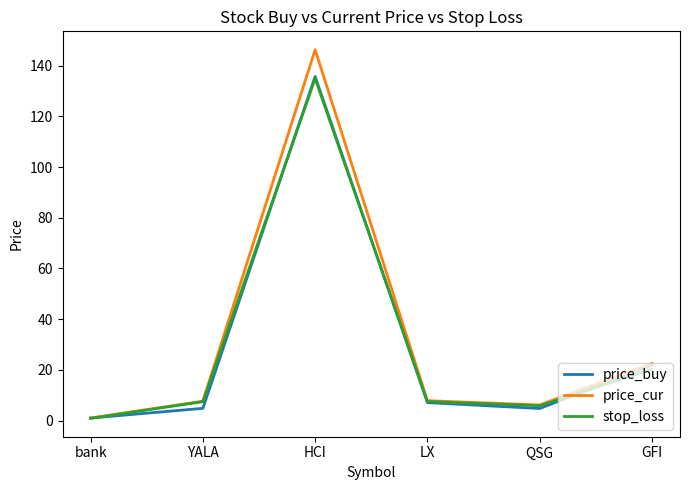

Which category has the lowest value in the price_cur series?

bank